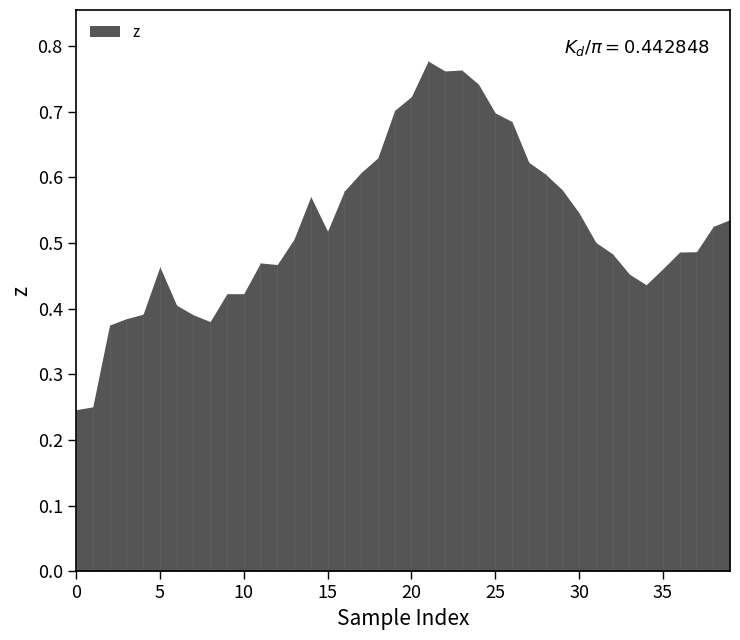

Reading left to right, what are all the values shown in this chart?

0=0.2	1=0.3	2=0.4	3=0.4	4=0.4	5=0.5	6=0.4	7=0.4	8=0.4	9=0.4	10=0.4	11=0.5	12=0.5	13=0.5	14=0.6	15=0.5	16=0.6	17=0.6	18=0.6	19=0.7	20=0.7	21=0.8	22=0.8	23=0.8	24=0.7	25=0.7	26=0.7	27=0.6	28=0.6	29=0.6	30=0.5	31=0.5	32=0.5	33=0.5	34=0.4	35=0.5	36=0.5	37=0.5	38=0.5	39=0.5